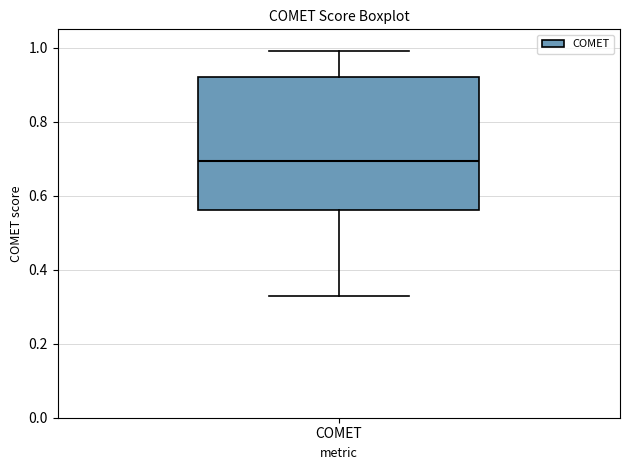

Transcribe this box plot: give where the median line is, the range the box spans, and where the two whiskers end, as read against the y-axis. The values are not printed on the chart, so give them approximately, as read against the axis.

median 0.70, box 0.56 to 0.92, whiskers 0.32 to 1.00